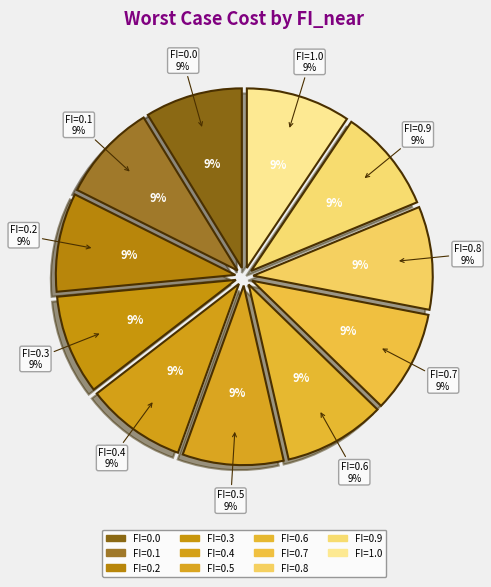

Which has a higher value, FI=0.2 or FI=0.0?

FI=0.2